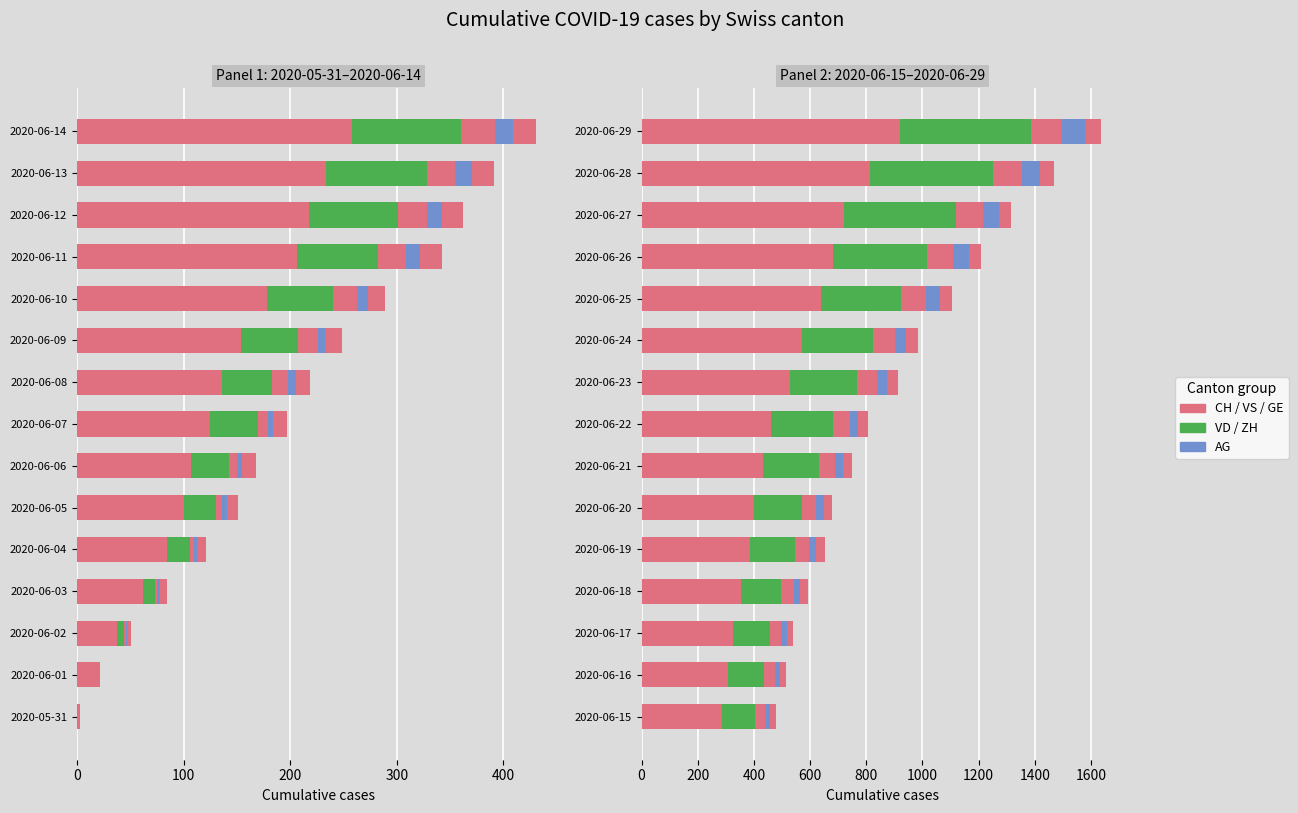

Between 2020-06-17 and 2020-06-22, which series saw the biggest shift?

CH